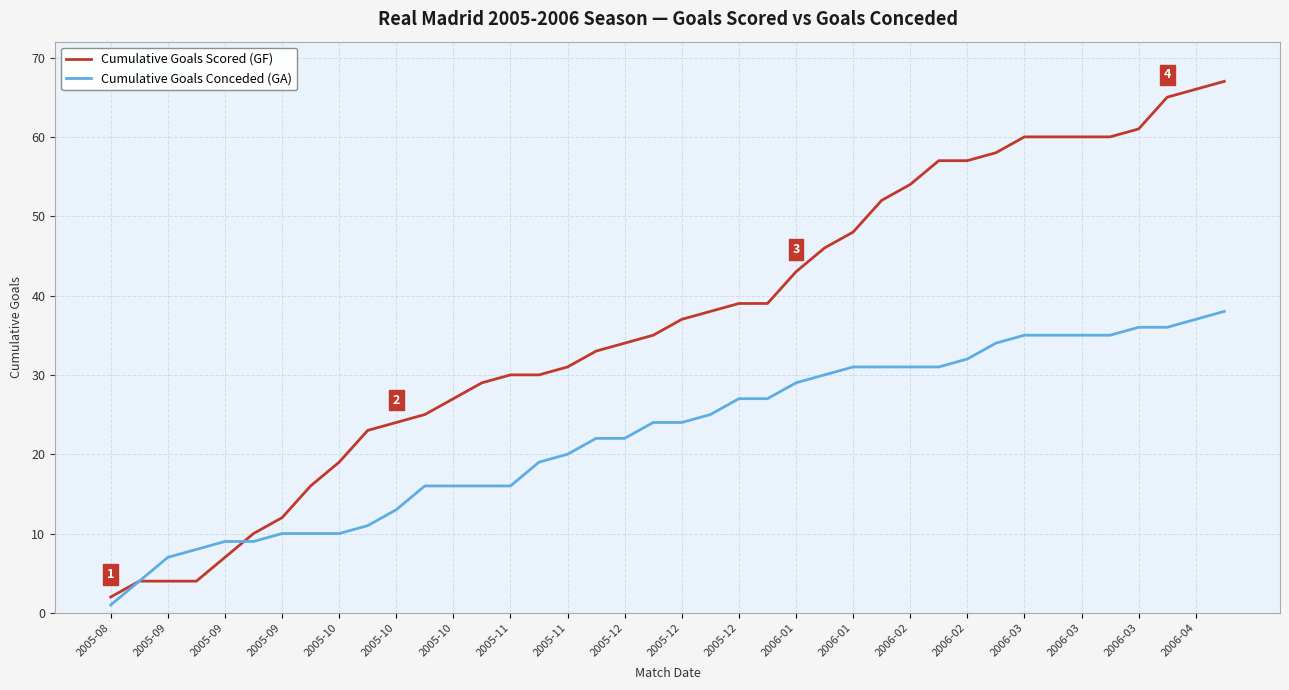

What is the greatest value displayed?

67